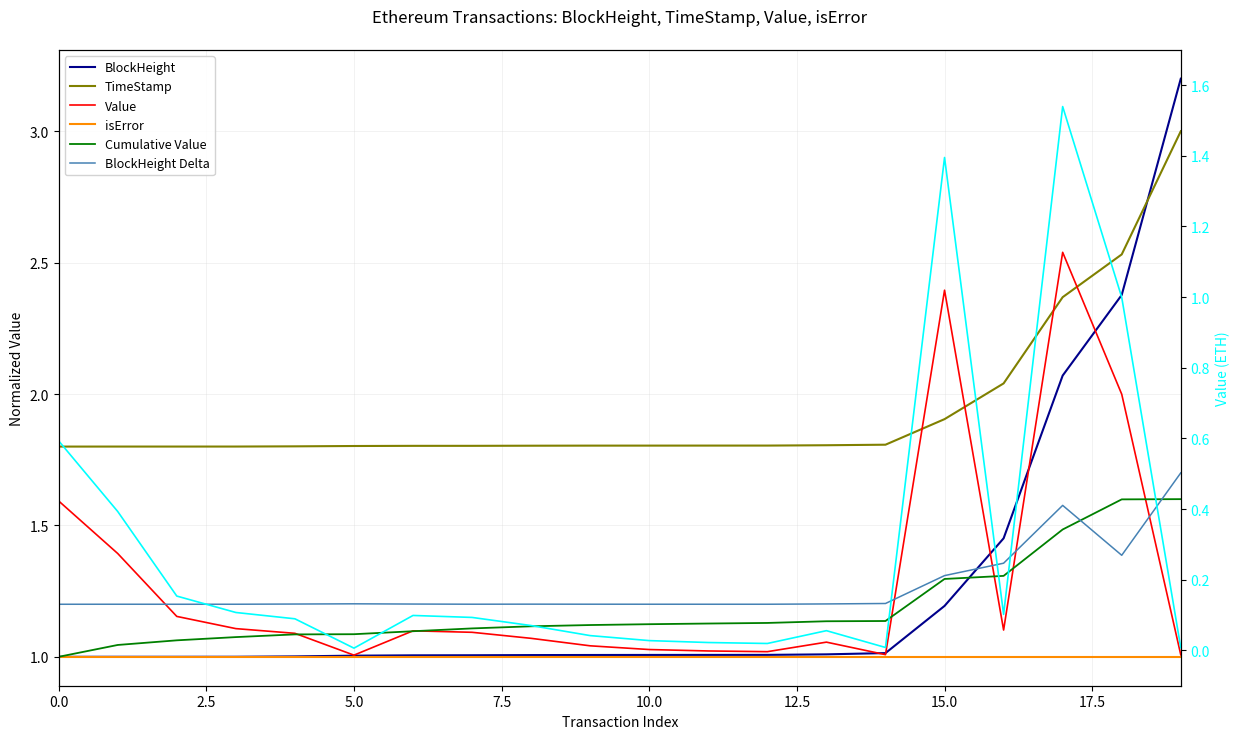

At which label is TimeStamp closest to 2?

16